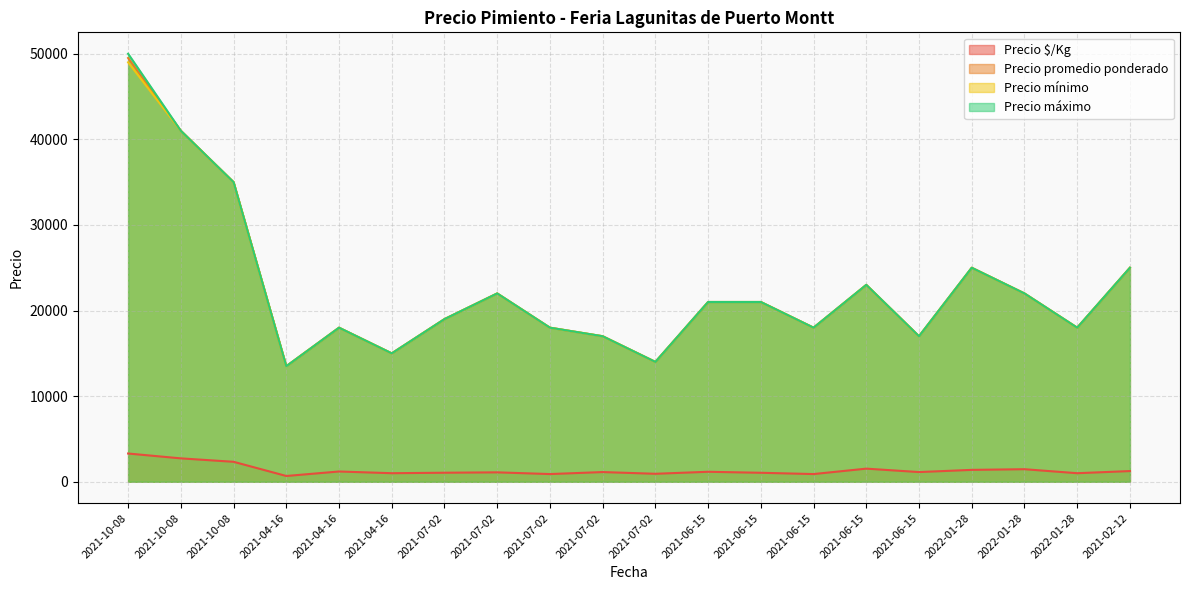

Which category has the lowest value across all series?

2021-04-16